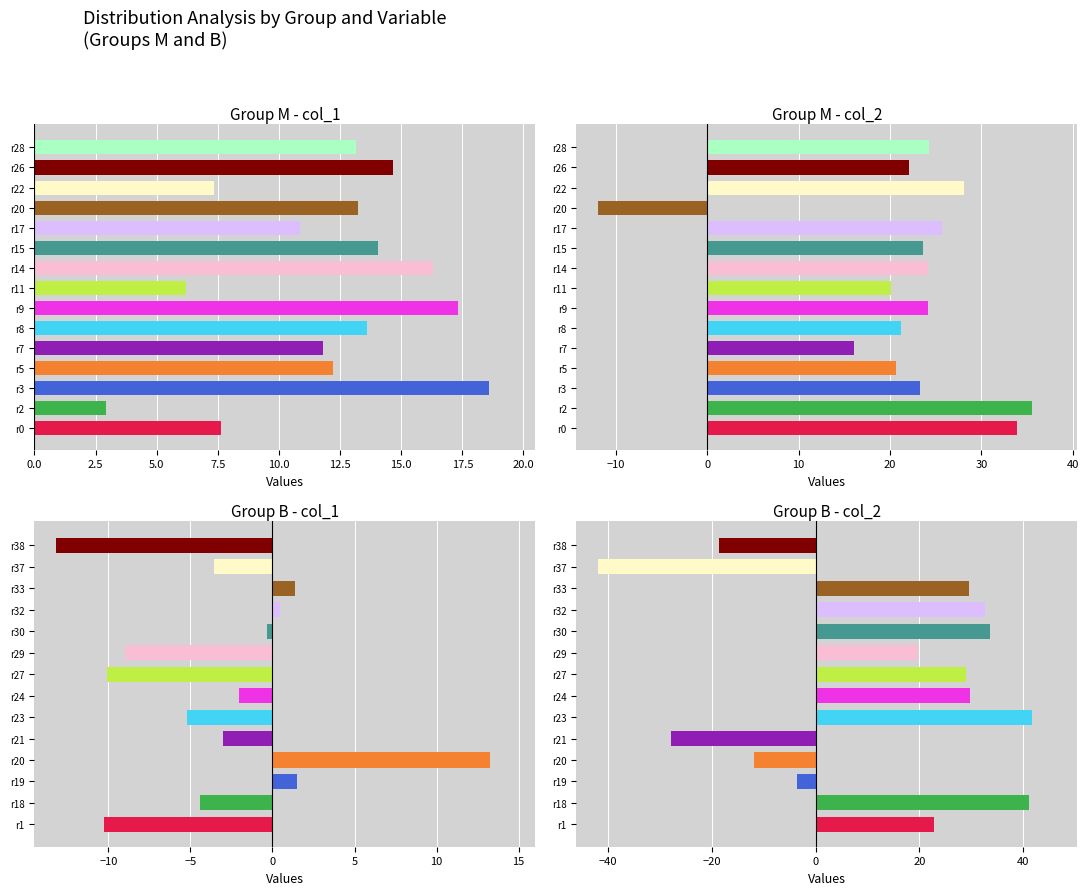

What is the difference between the highest and lowest values at r21?

25.0